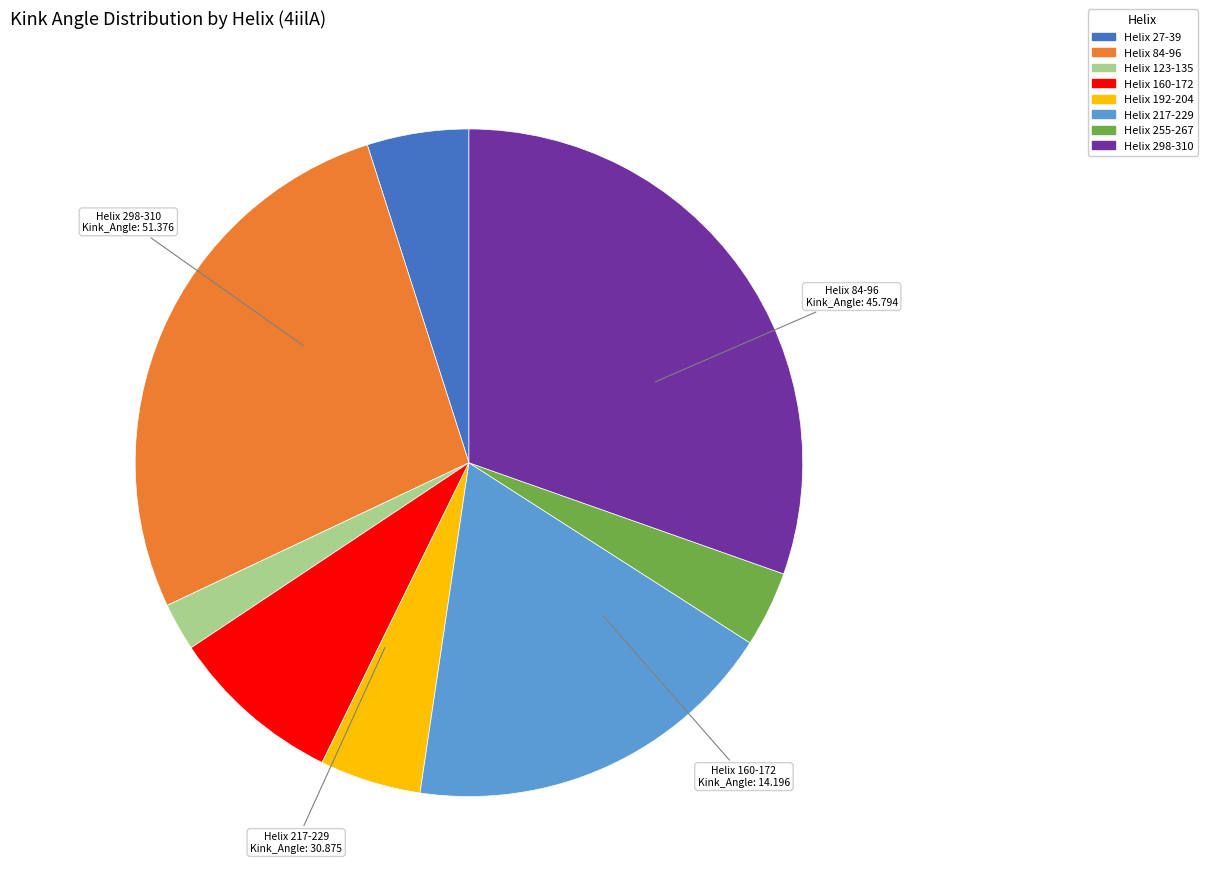

What is the largest slice in the pie chart?

Helix 298-310